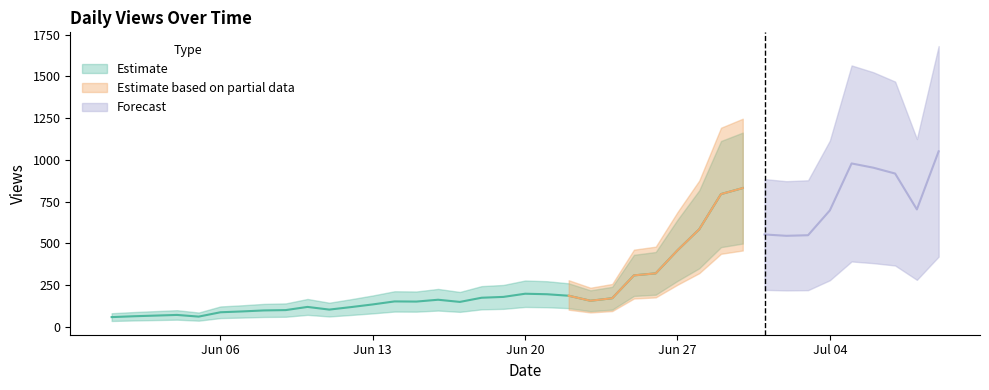

What position from the right is 2022-06-13?

27